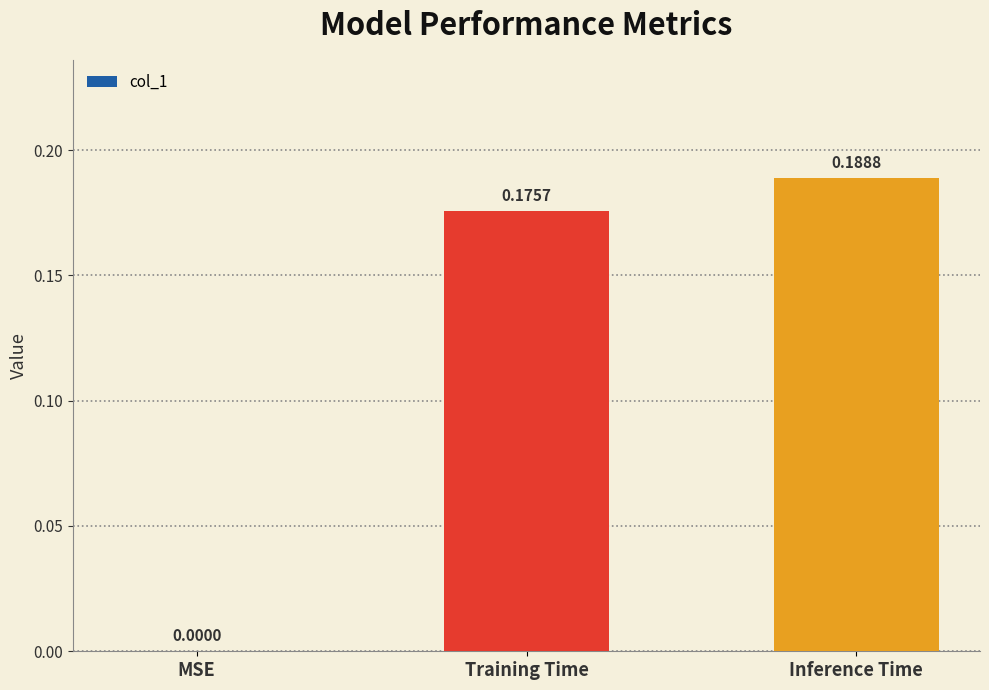

Which label corresponds to the largest value in the chart?

Inference Time